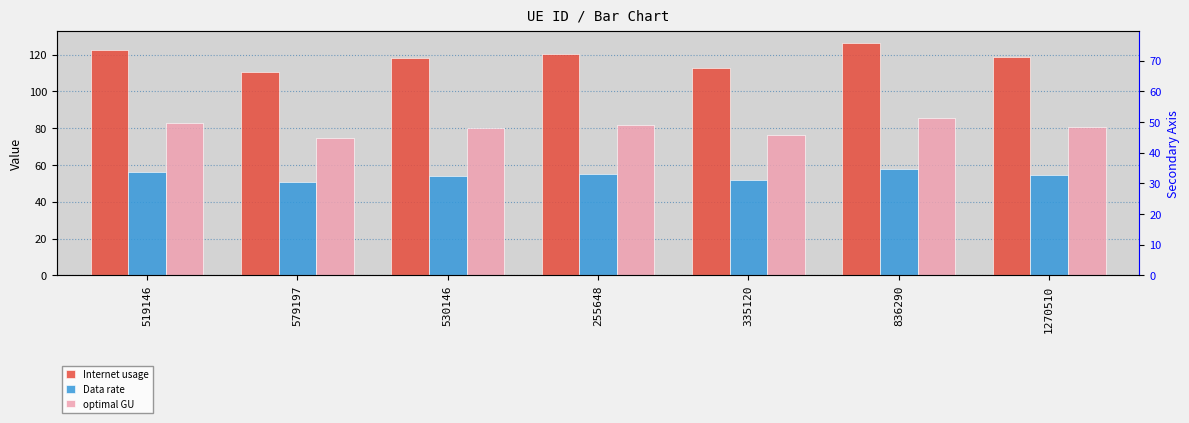

Which label corresponds to the smallest value in the chart?

579197